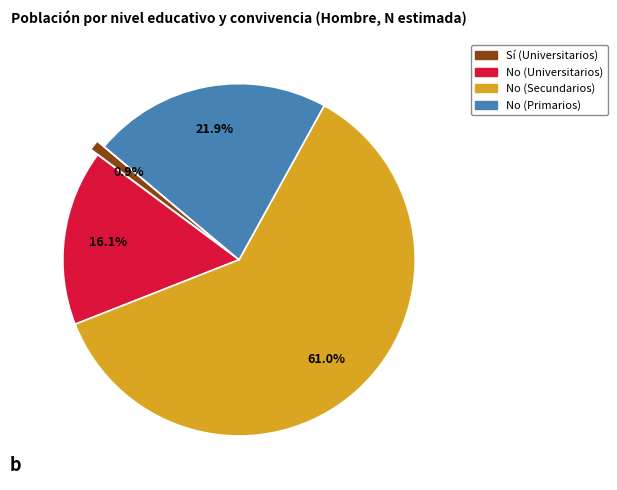

What percentage is NOT represented by Sí (Universitarios)?

99.1%